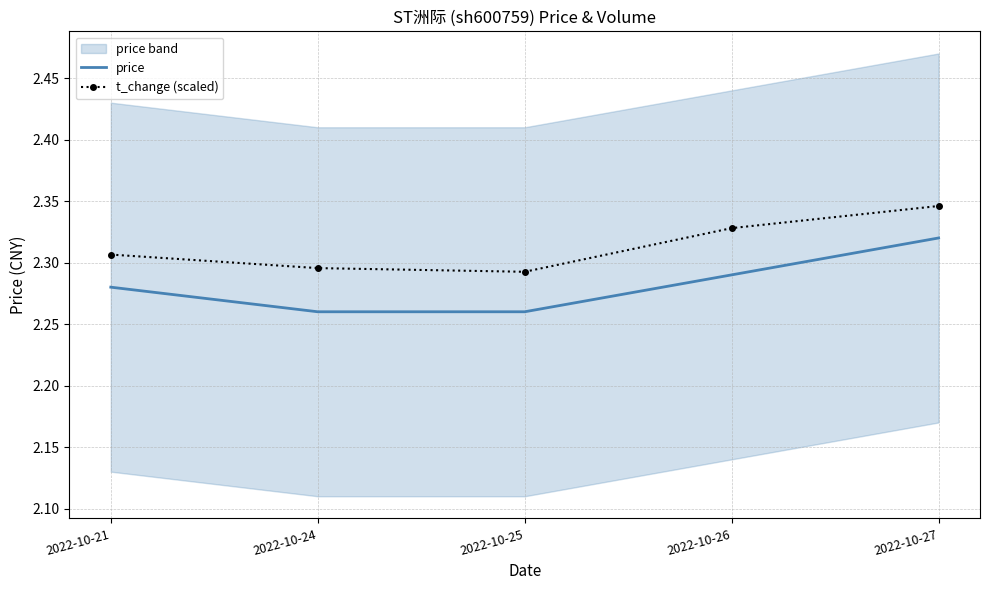

What is the value of the t_change (scaled) point at the 4th from the left?

2.3